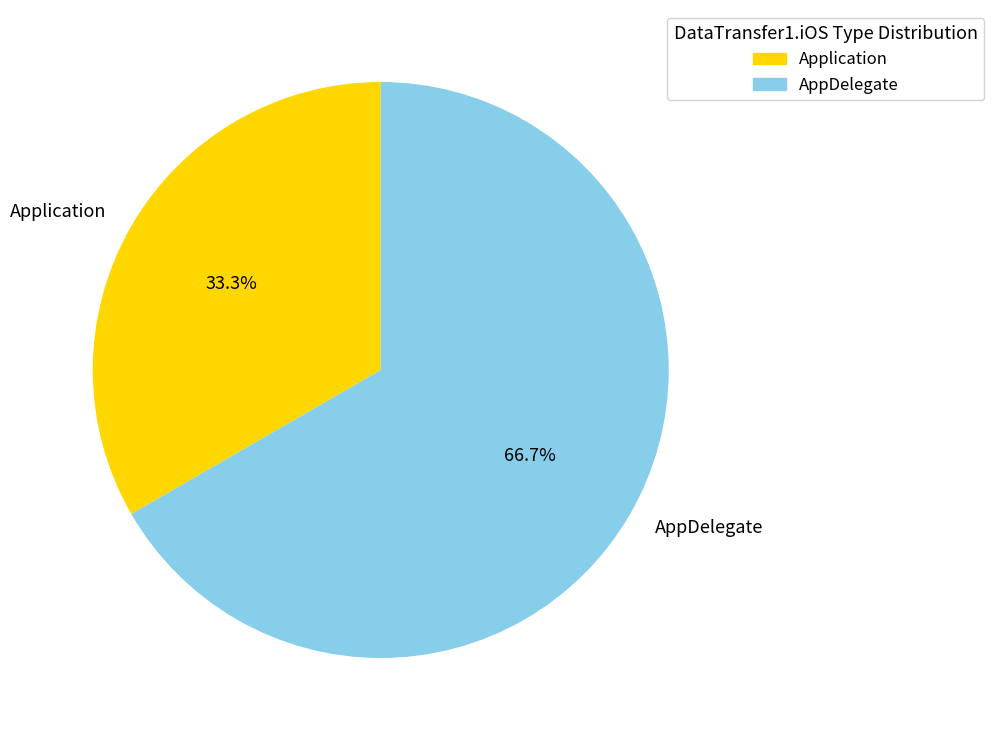

Do AppDelegate and Application together represent more than half of the pie?

Yes